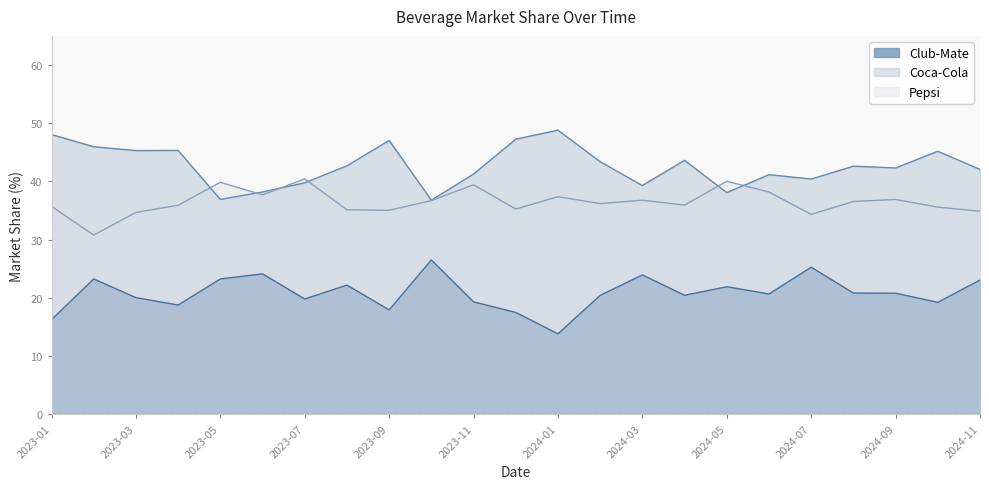

How many lines are shown in the chart?

3